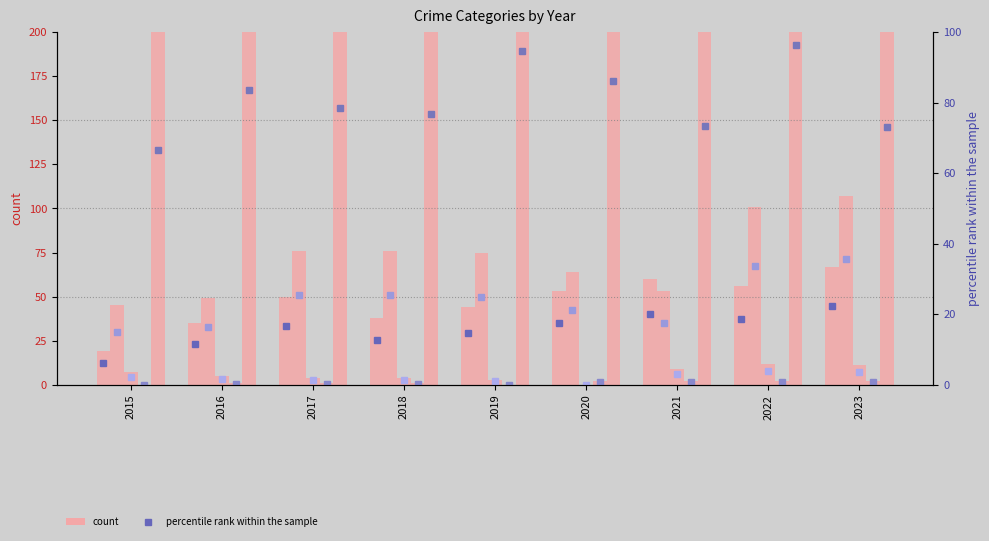

What is the spread (max minus min) of values at 2021?

218